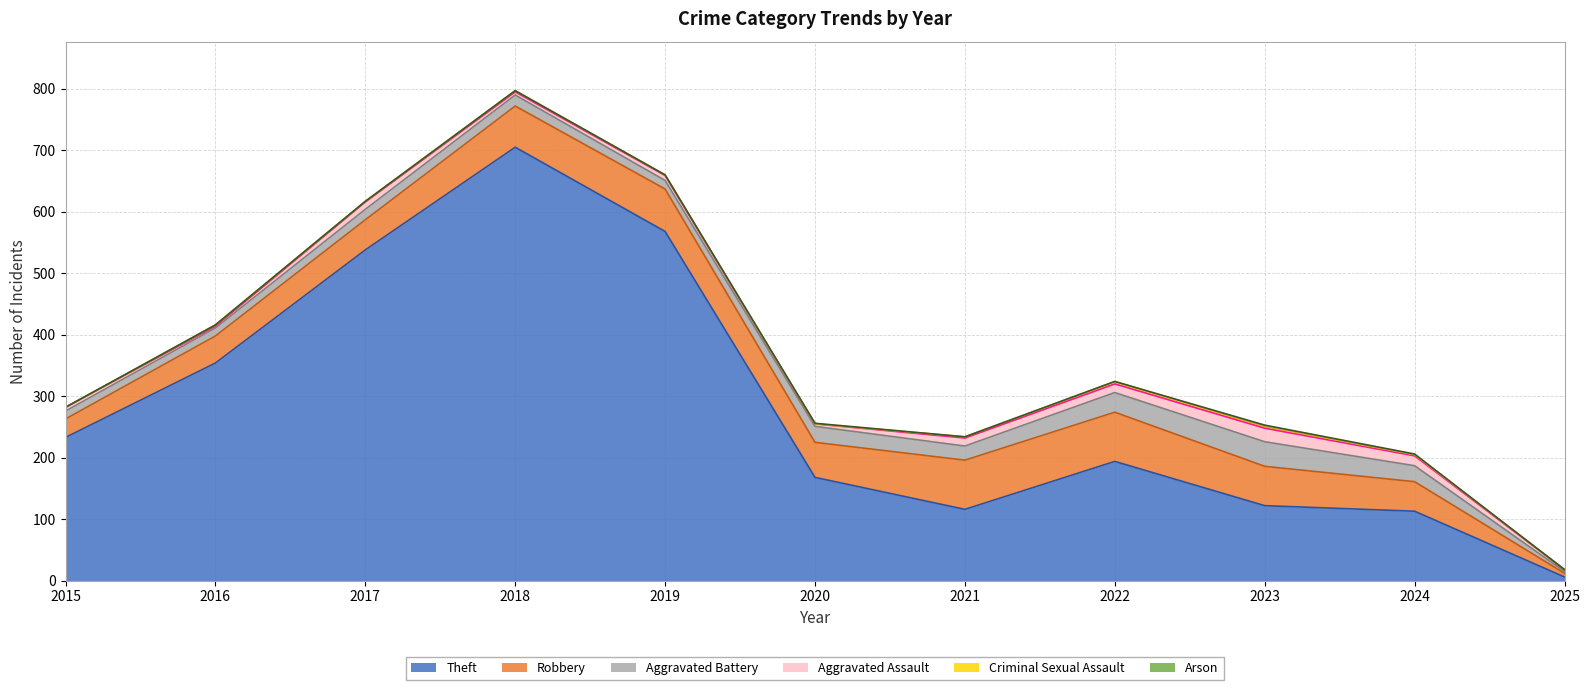

Which series has the largest total across all categories?

Theft